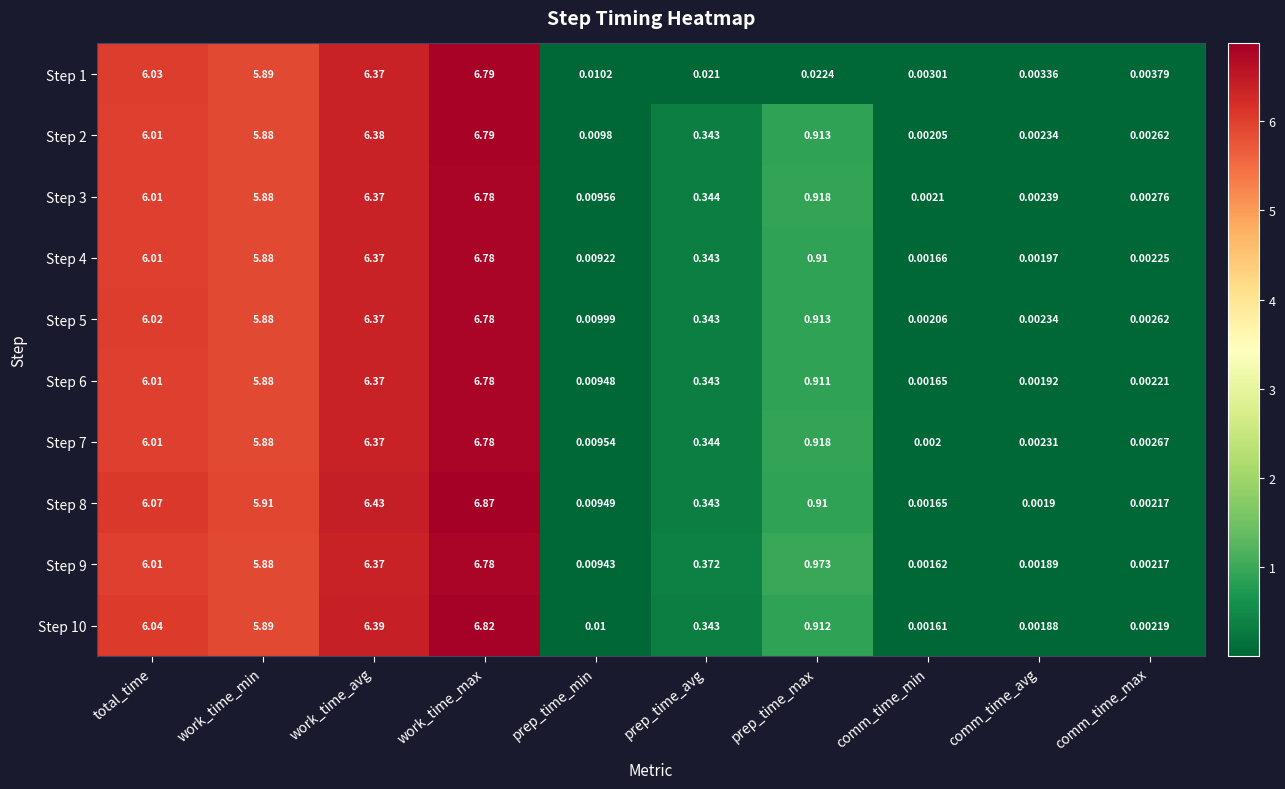

At which category is the sum across all series the highest?

work_time_max